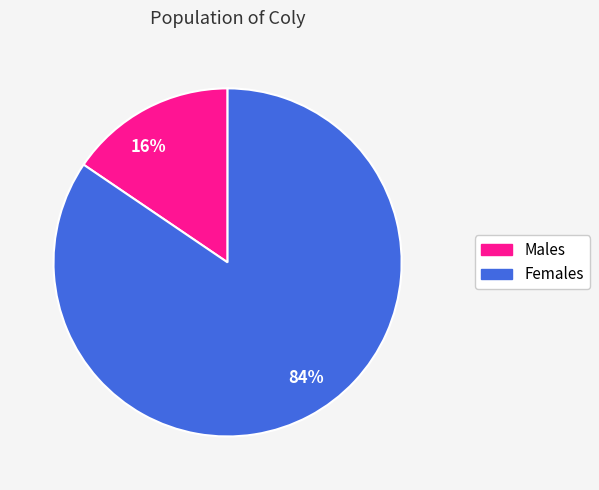

Combined, do Males and Females account for over 50%?

Yes